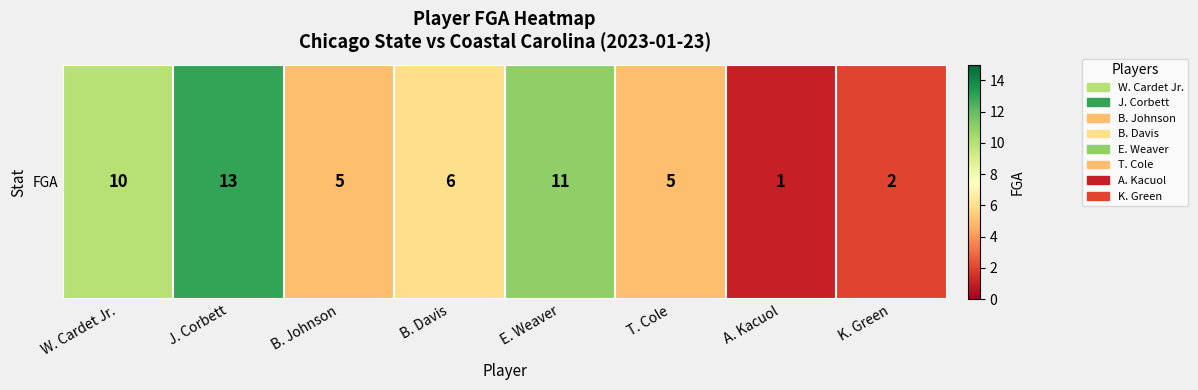

The chart shows a value of 11 at B. Davis. True or false?

False